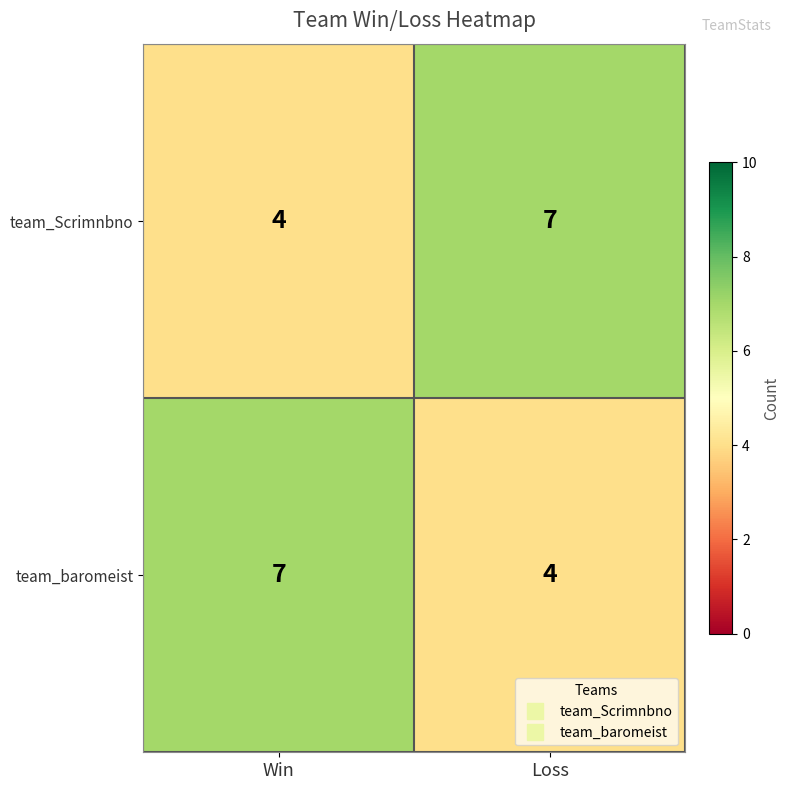

Where is team_Scrimnbno nearest to the value 5?

Win